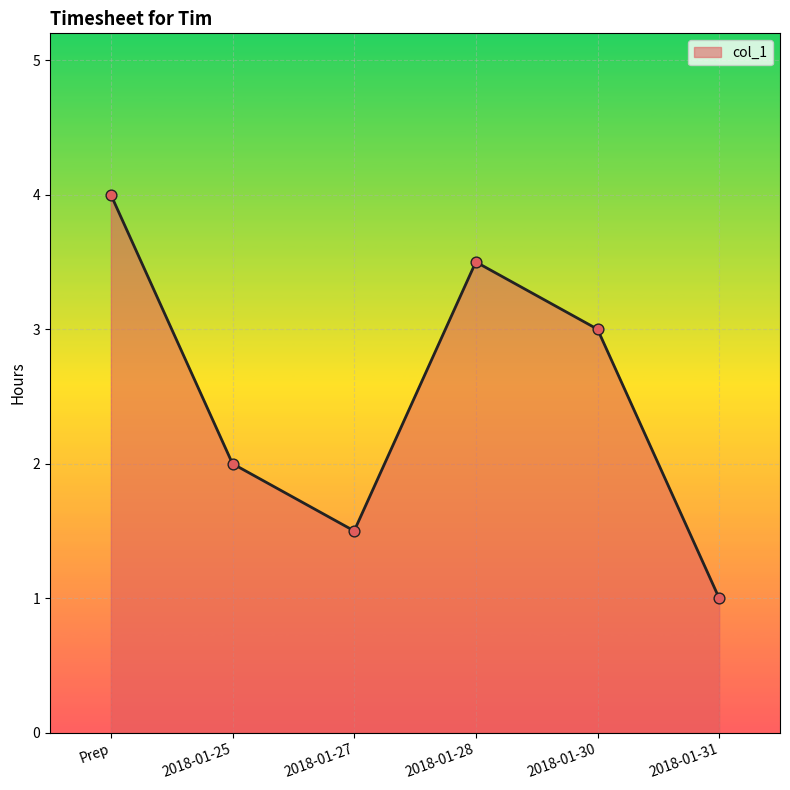

Approximately how many times larger is the value at 2018-01-31 compared to 2018-01-30?

0.3